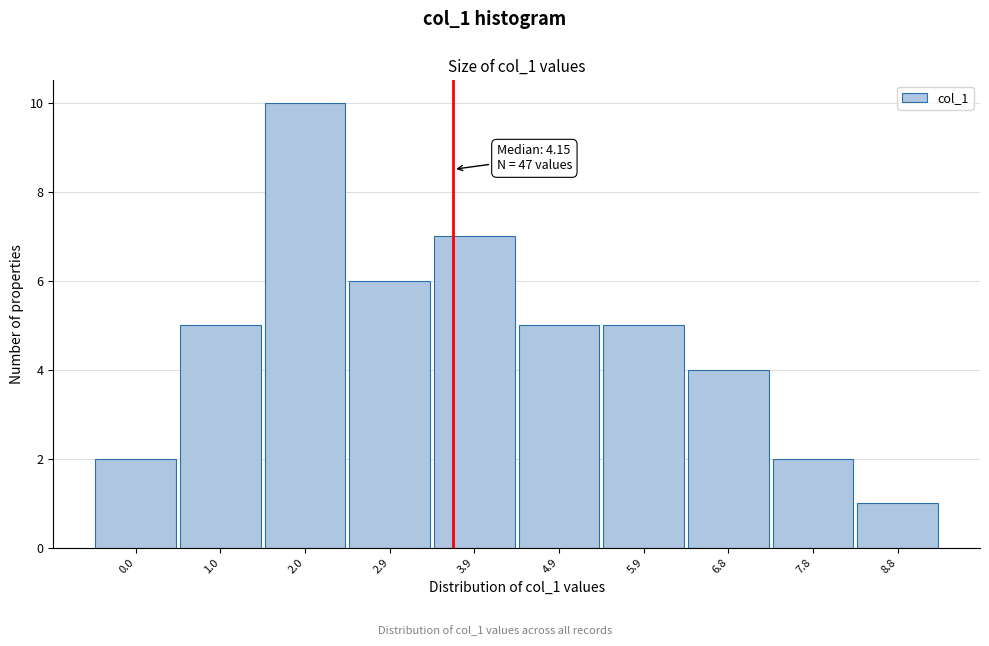

Reading left to right, extract all data points from this chart.

2	5	10	6	7	5	5	4	2	1